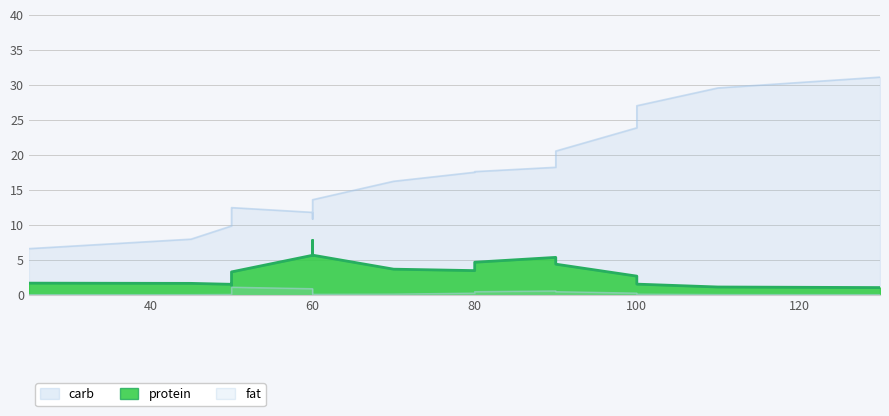

How many lines are shown in the chart?

3